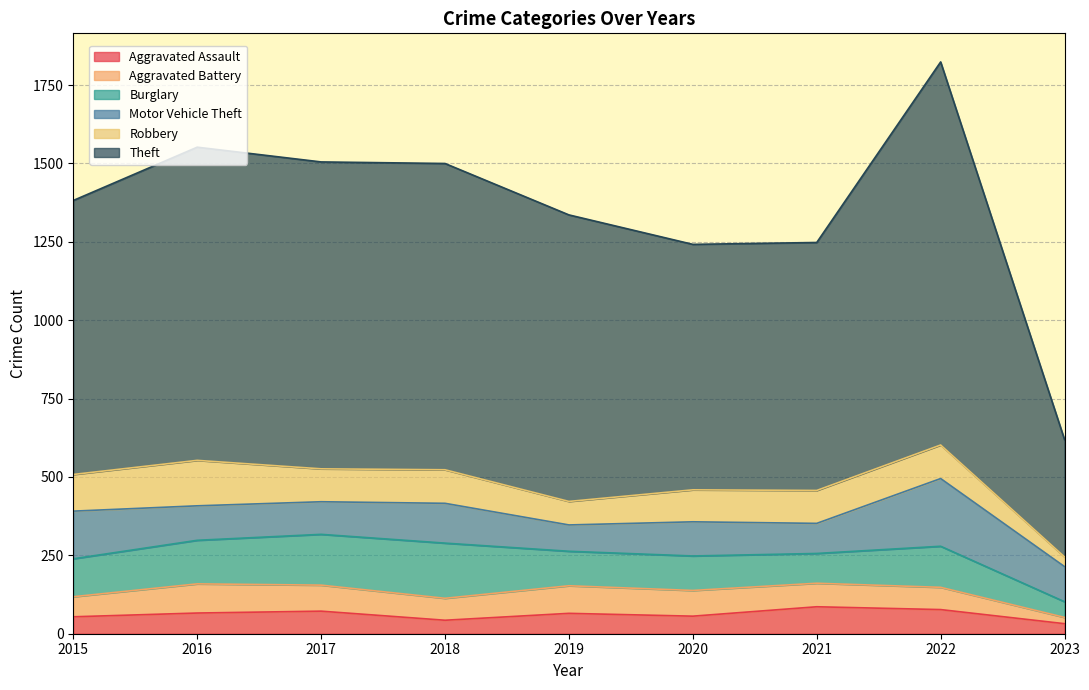

What is the difference between the Robbery values at 2015 and 2020?

15